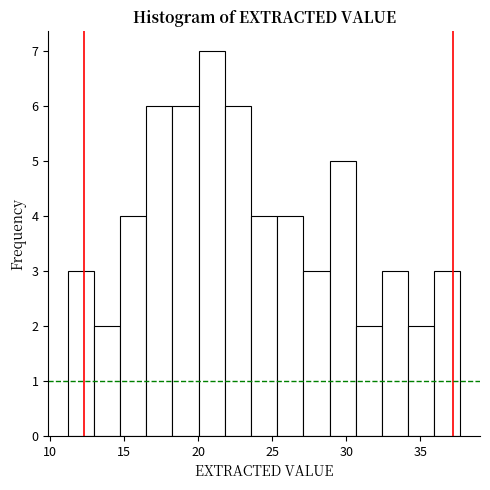

Around what value on the x-axis is the tallest bar? Give the approximate position of its centre, as read against the axis.

21.0